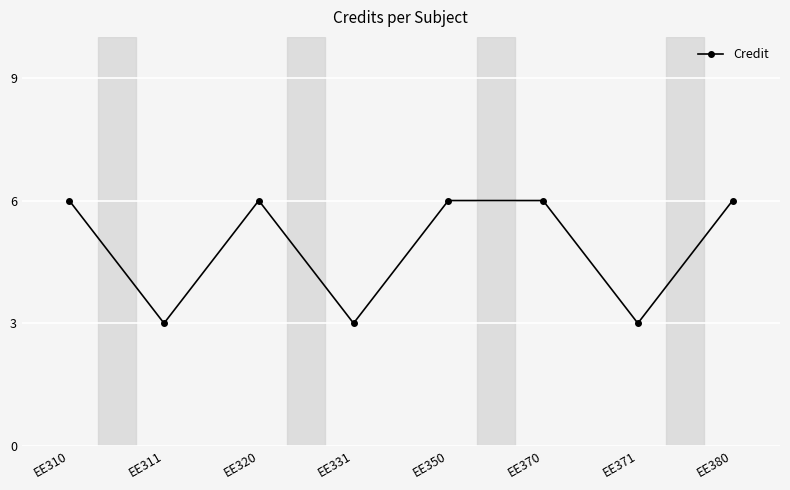

What is the ratio of the value at EE380 to the value at EE311?

2.0